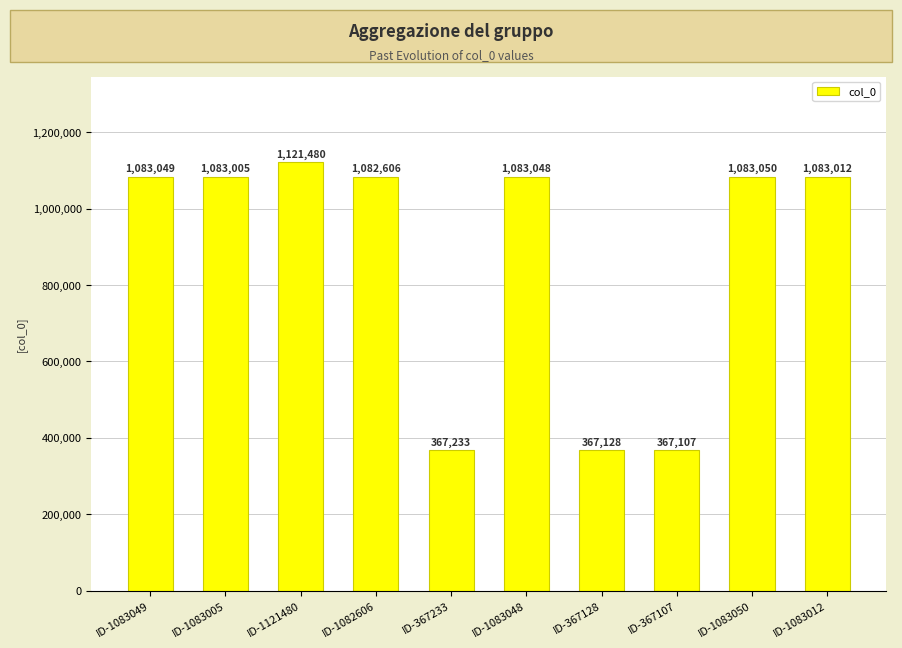

Reading right to left, transcribe all the data shown in this chart.

ID-1083012=1083012	ID-1083050=1083050	ID-367107=367107	ID-367128=367128	ID-1083048=1083048	ID-367233=367233	ID-1082606=1082606	ID-1121480=1121480	ID-1083005=1083005	ID-1083049=1083049